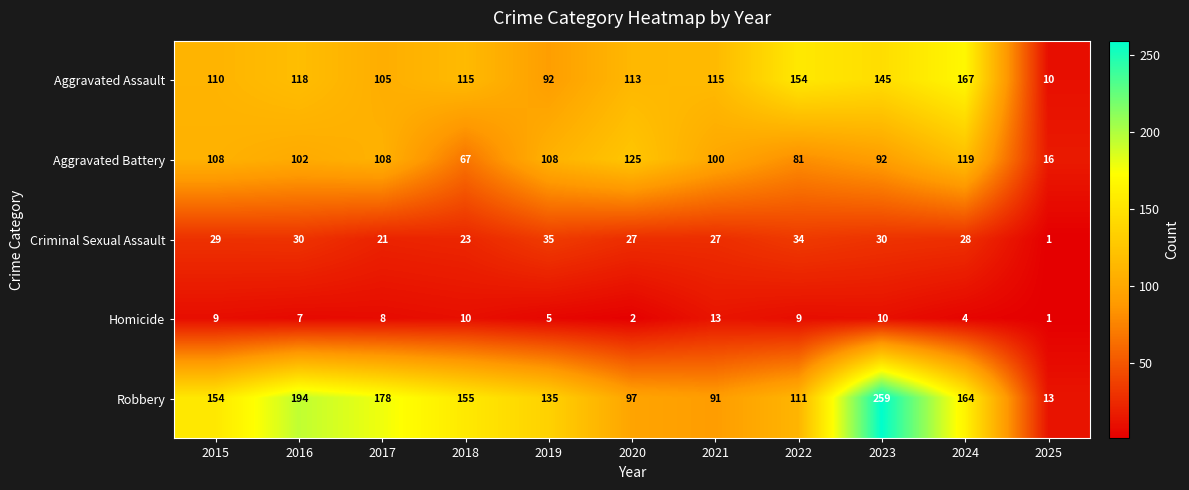

What is the difference between the maximum and minimum values in the Aggravated Battery series?

109